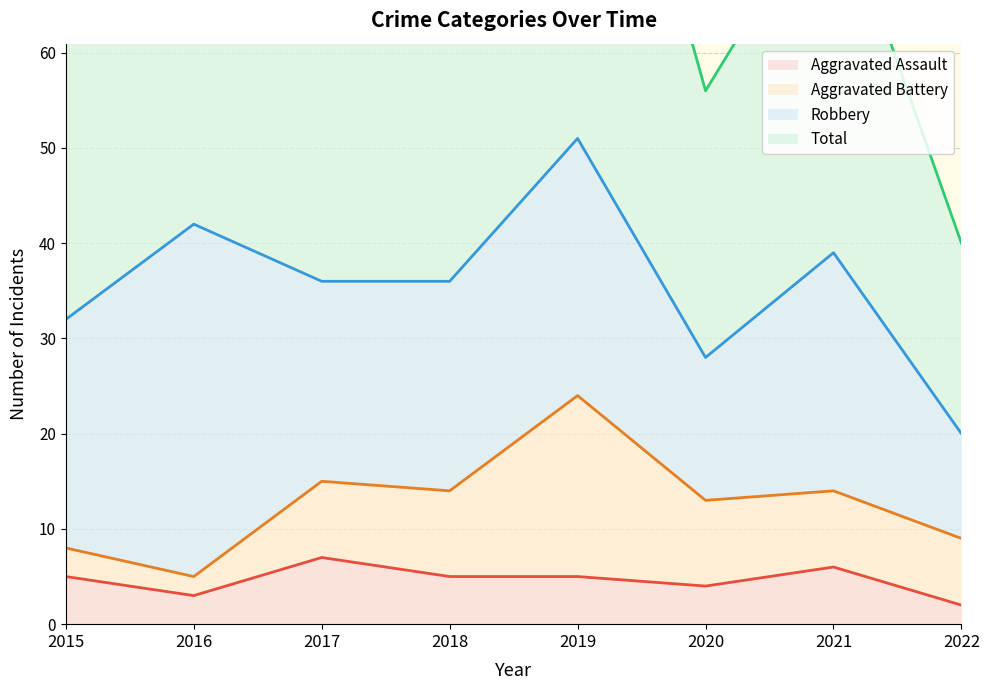

How many data points does each series have?

8